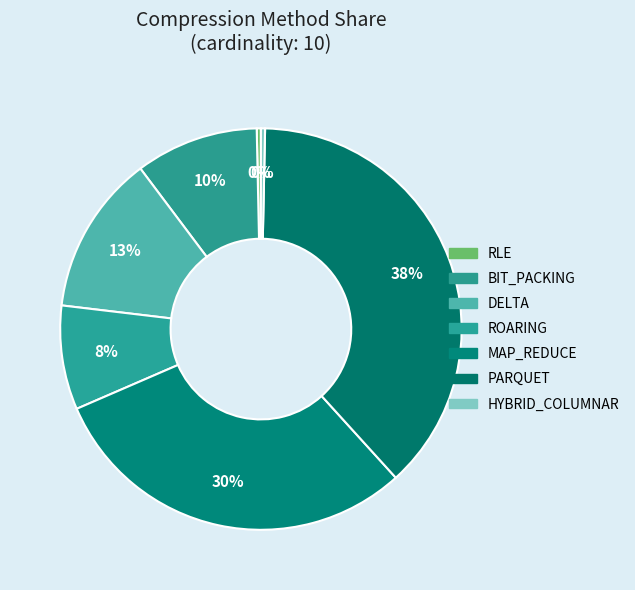

True or false: PARQUET accounts for 38% of the total.

True